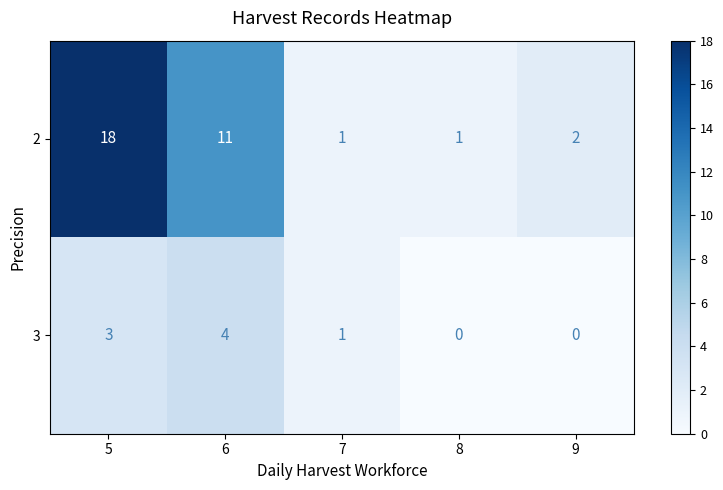

Read the 3 value at 6.

4